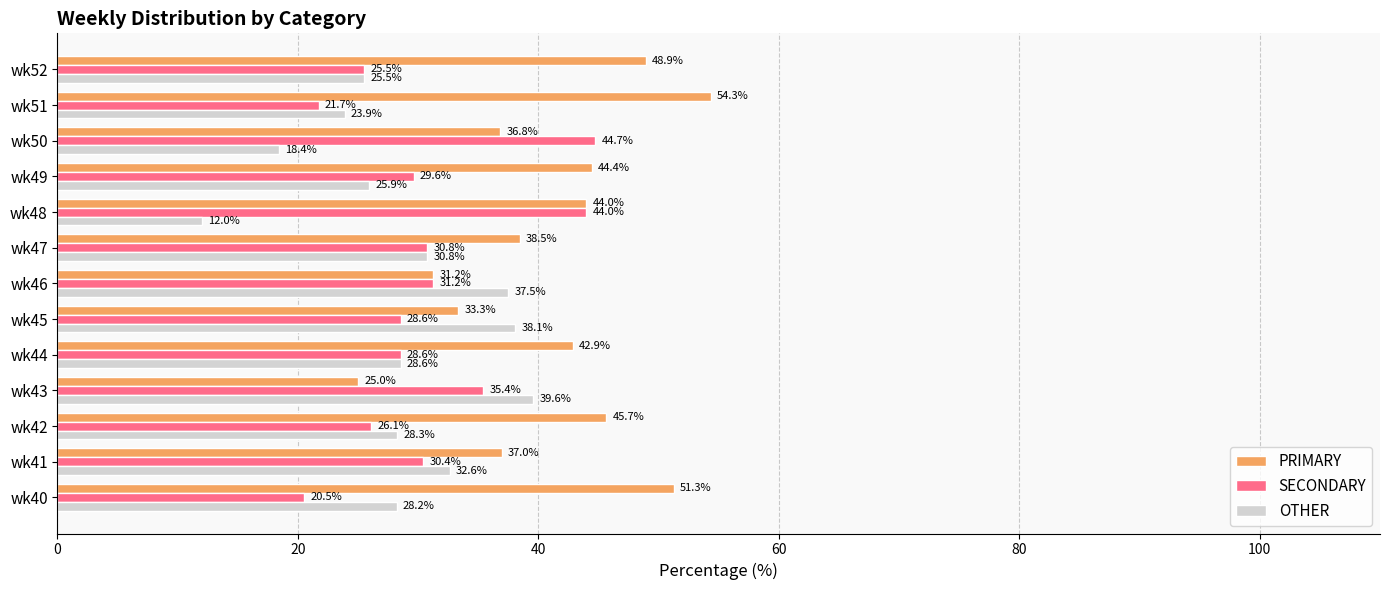

At which label does OTHER reach its peak?

wk43